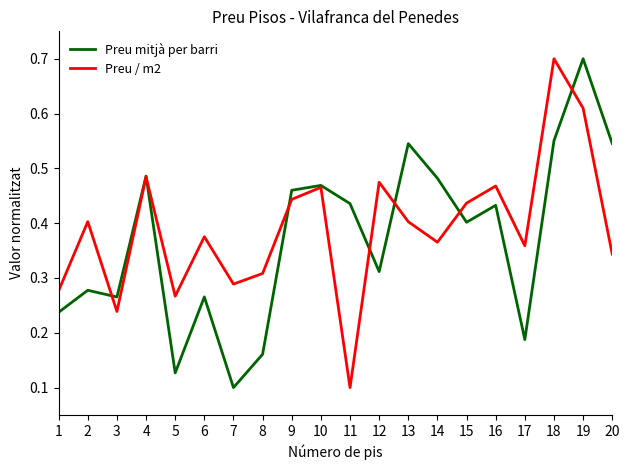

Which series changed the most between 6 and 16?

Preu mitjà per barri